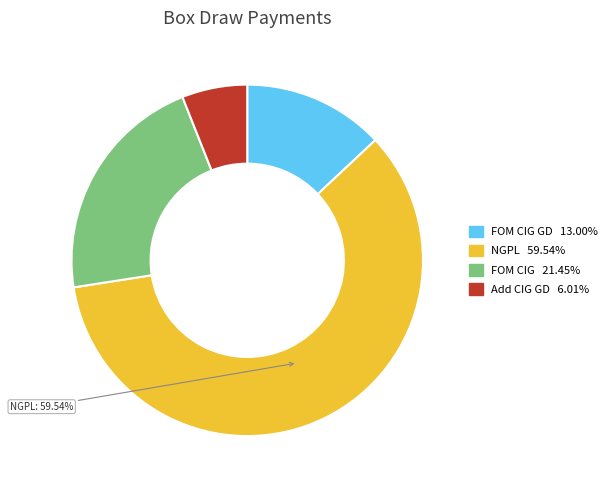

Combined, do Add CIG GD 6.01% and NGPL 59.54% account for over 50%?

Yes